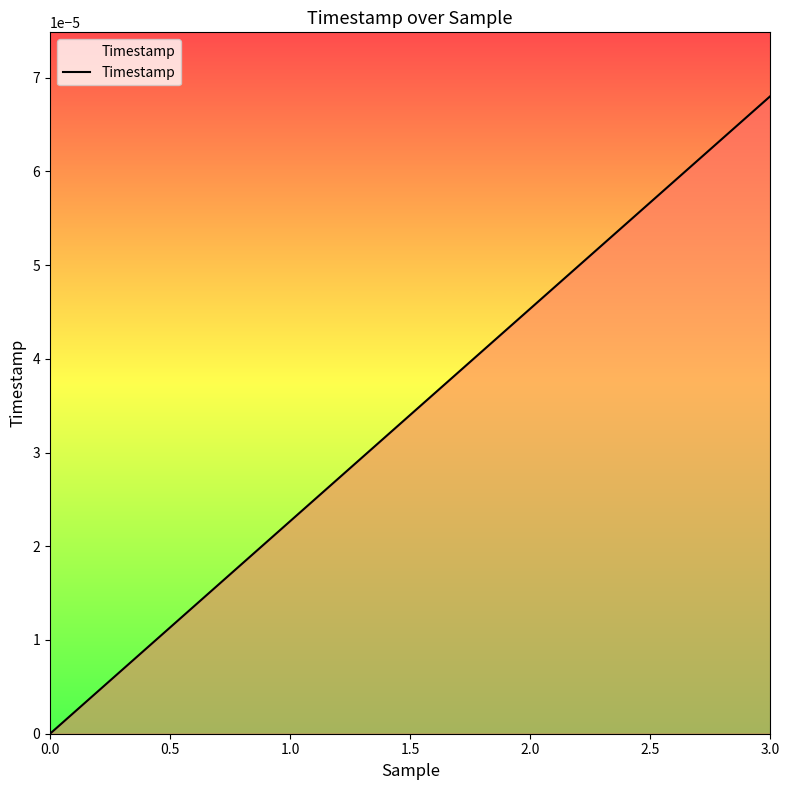

How many lines are shown in the chart?

1